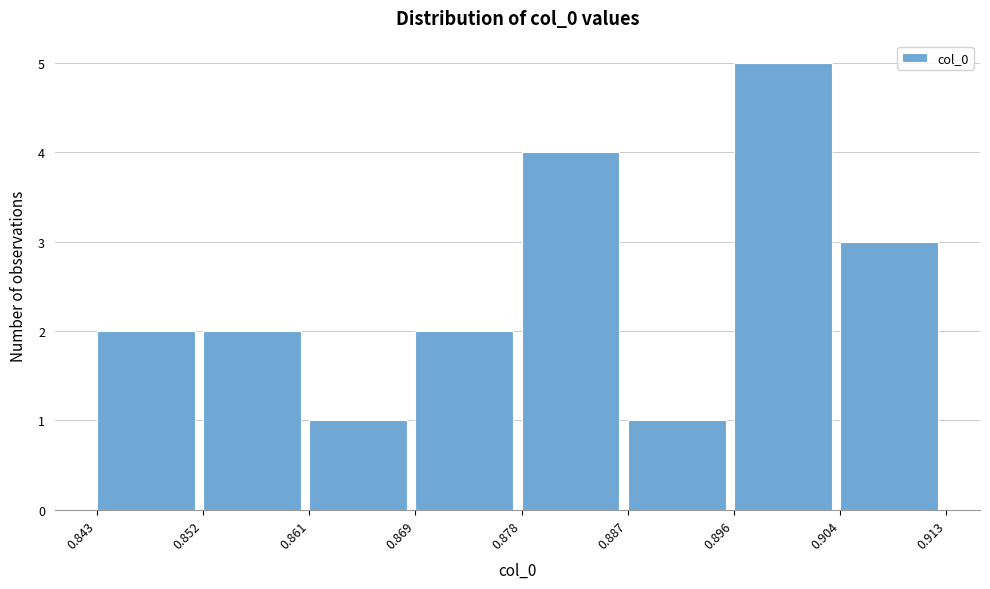

Reading left to right, transcribe this chart: for each bar, give the range it covers on the x-axis and its height. The values are not printed on the chart, so give them approximately, as read against the axis.

0.843 to 0.852: 2
0.852 to 0.861: 2
0.861 to 0.869: 1
0.869 to 0.878: 2
0.878 to 0.887: 4
0.887 to 0.896: 1
0.896 to 0.904: 5
0.904 to 0.913: 3